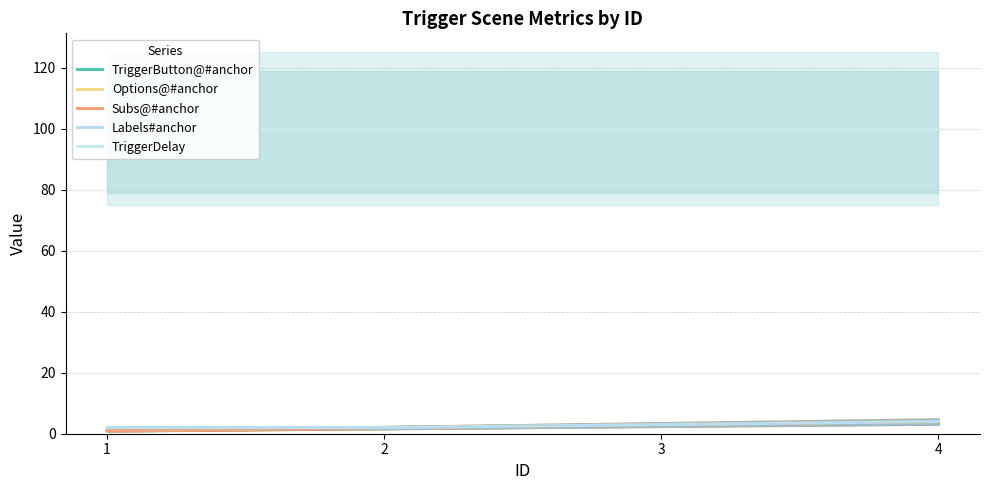

True or false: Subs@#anchor and TriggerDelay intersect in this chart.

False